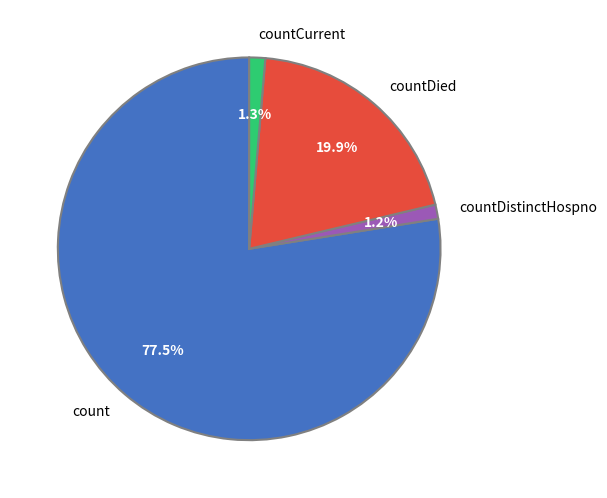

Does any single category account for the majority?

Yes